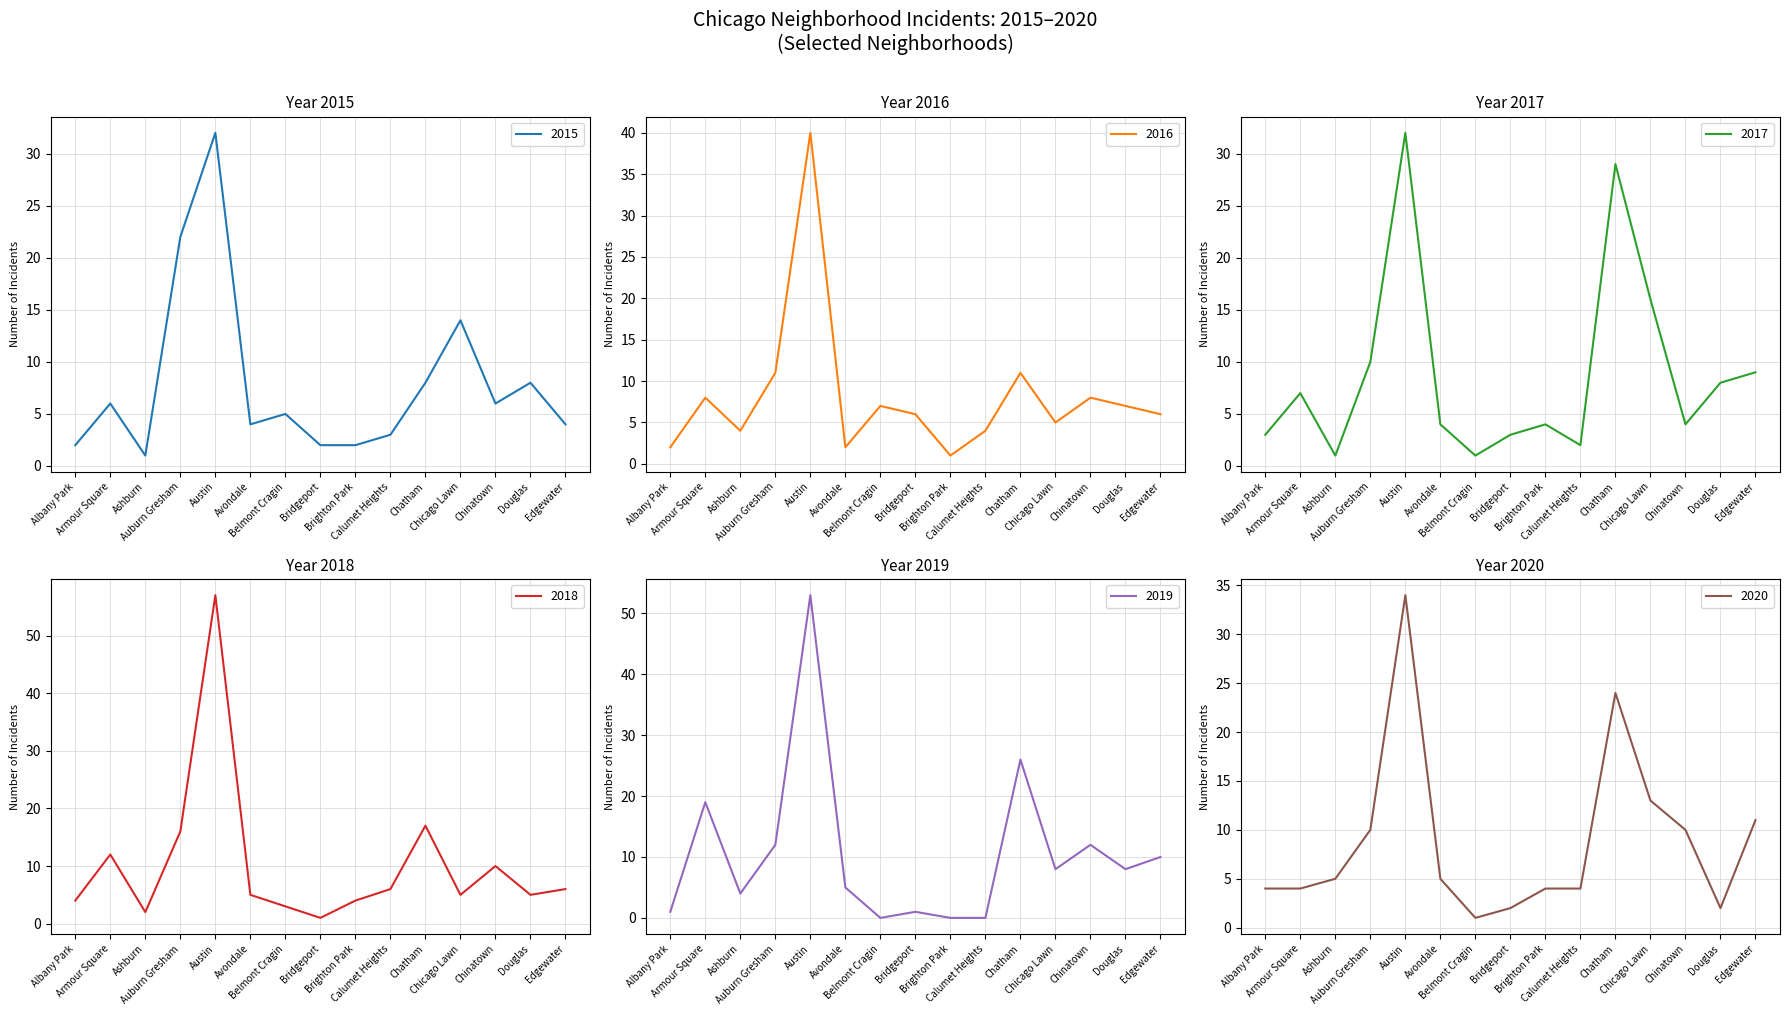

True or false: 2018 and 2019 intersect in this chart.

True